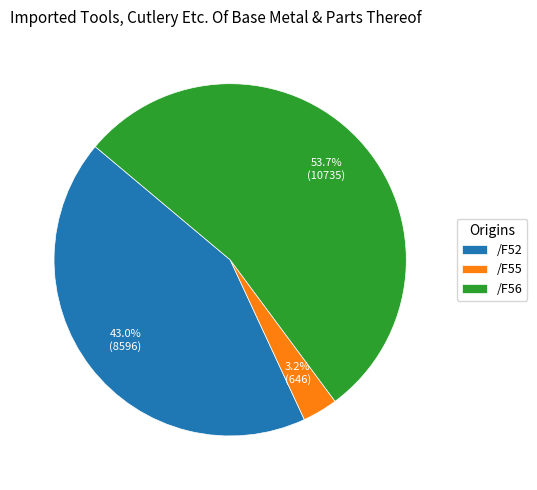

Combined, what portion of the pie is /F55 and /F56?

57.0%